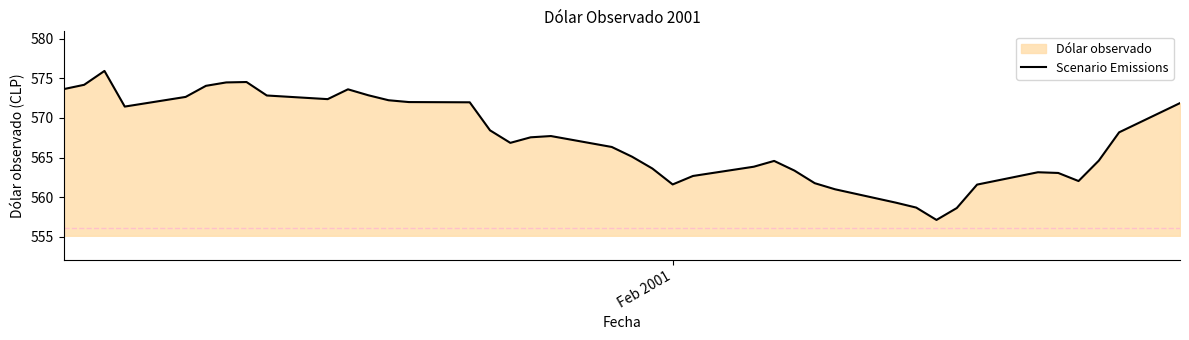

How many data points are less than 567?

20